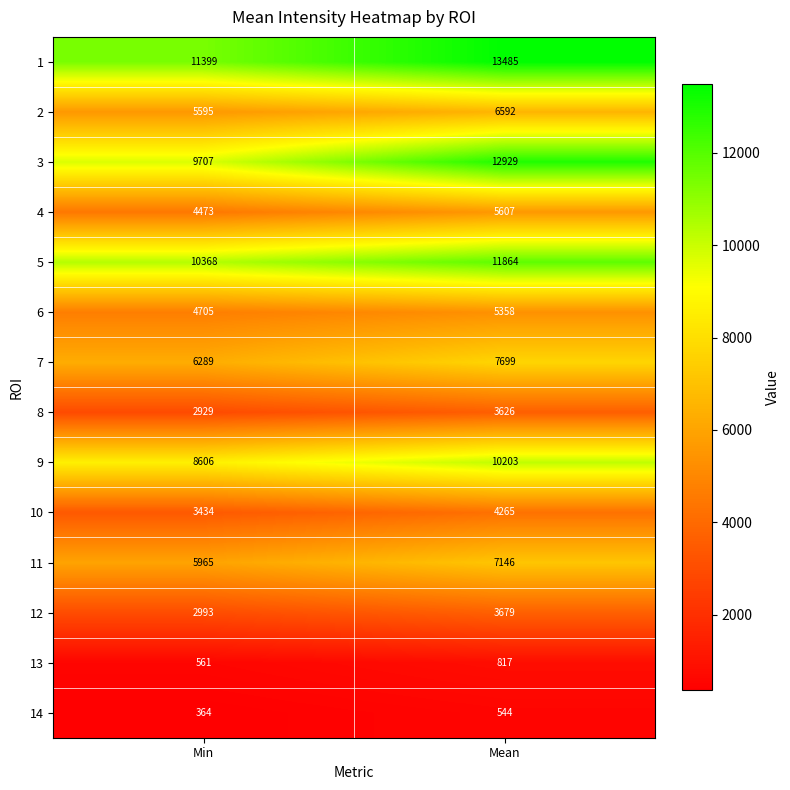

Which series has the widest spread of values?

3